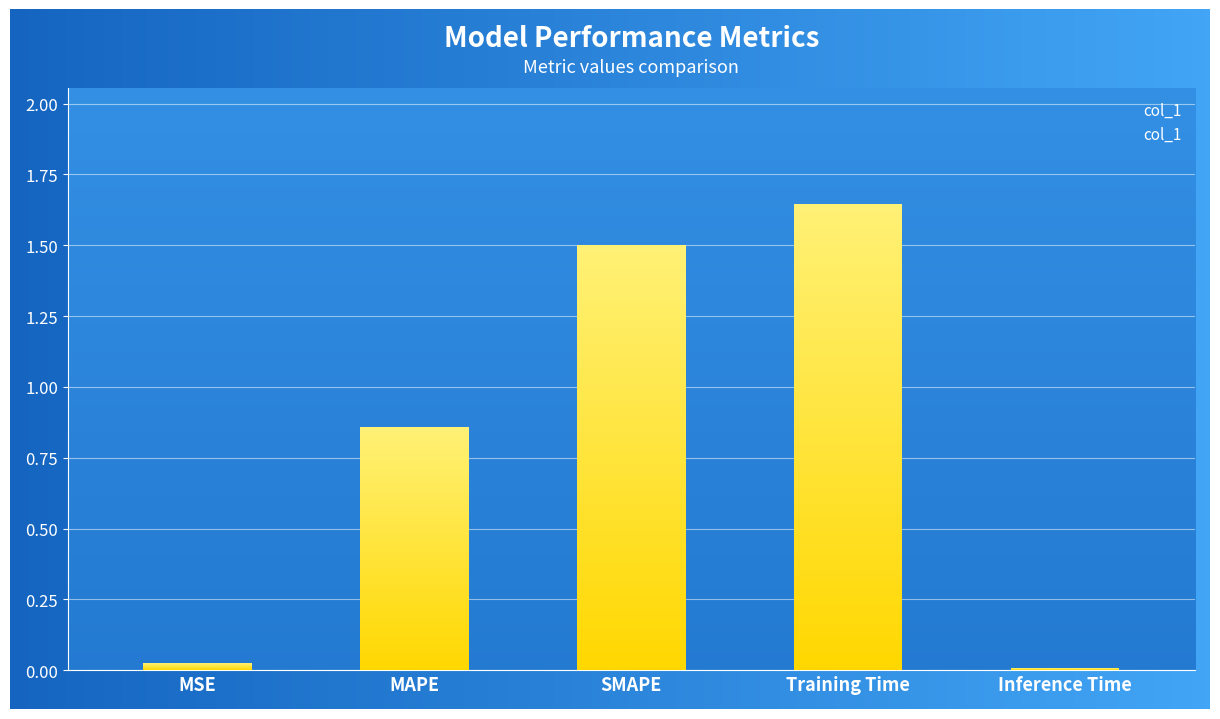

What is the change in value from MAPE to SMAPE?

+0.6